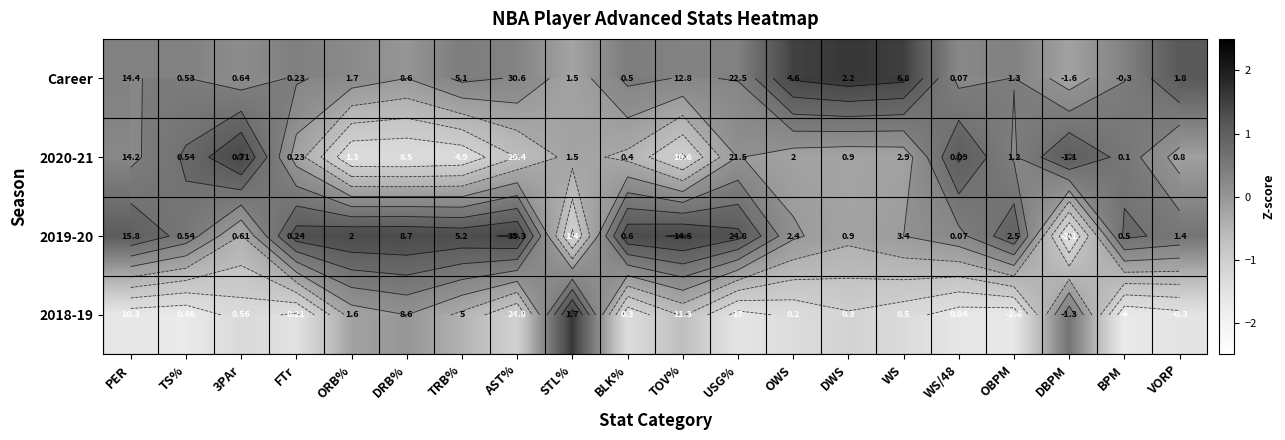

At how many categories does at least one series exceed -1?

20